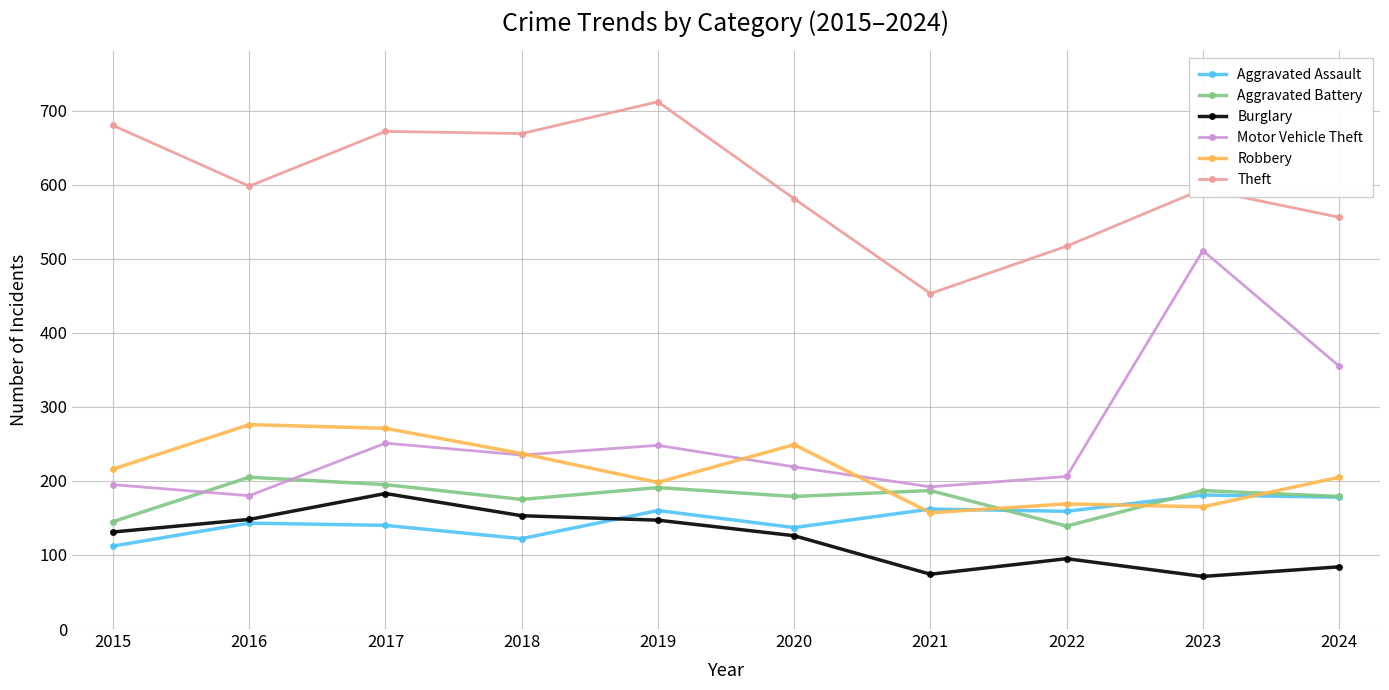

What value does the Theft series have at 2024?

556